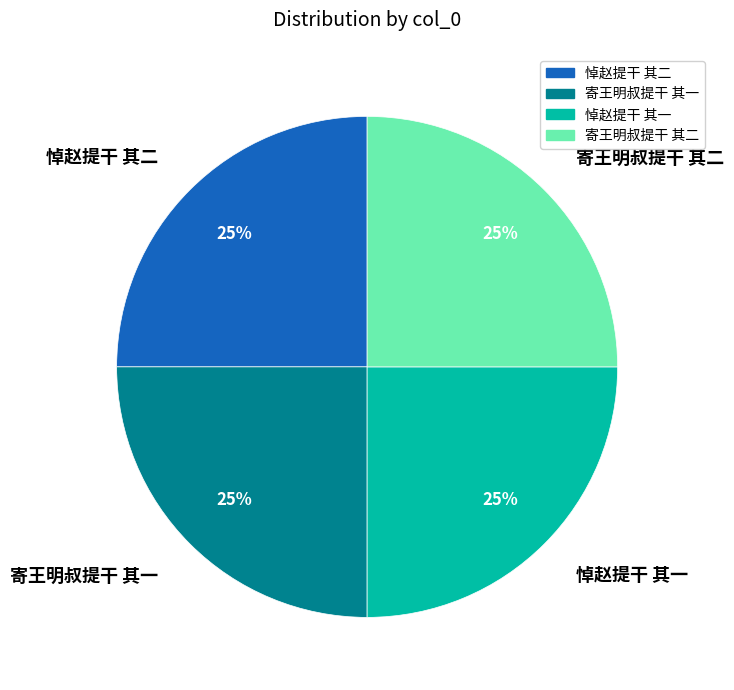

Approximately how many times larger is the value at 悼赵提干 其二 compared to 悼赵提干 其一?

1.0